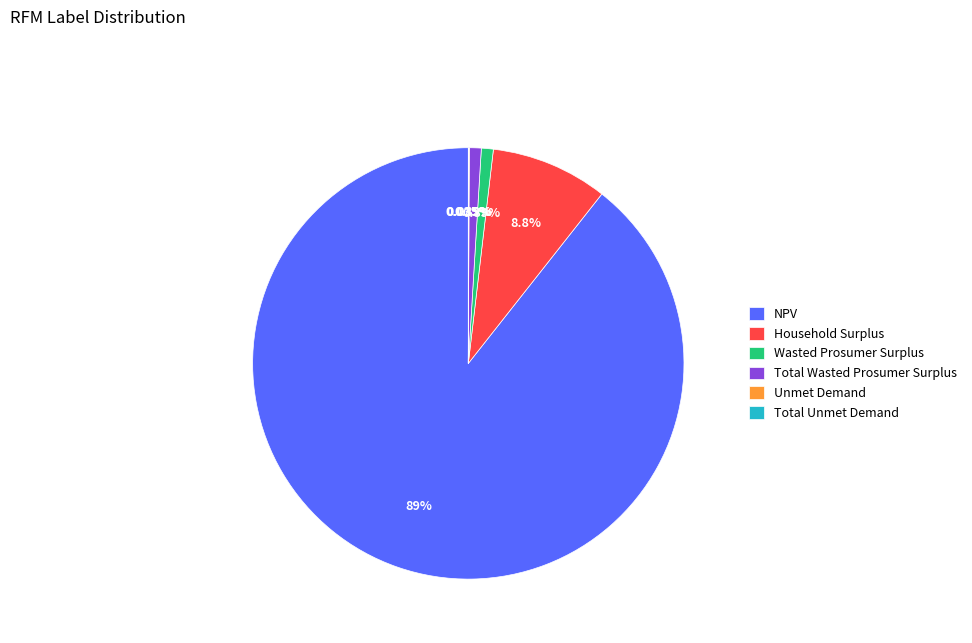

What percentage is NOT represented by NPV?

10.6%